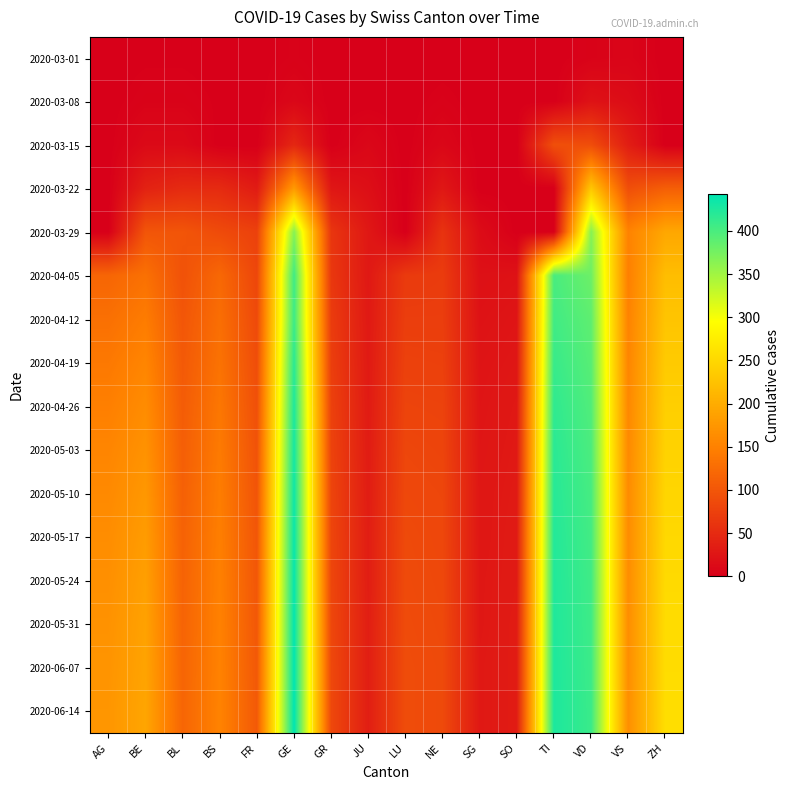

Reading right to left, extract all data points from this chart.

2020-03-01: ZH=0	VS=6	VD=4	TI=0	SO=0	SG=0	NE=0	LU=0	JU=0	GR=0	GE=3	FR=0	BS=0	BL=1	BE=1	AG=0
2020-03-08: ZH=0	VS=15	VD=22	TI=0	SO=0	SG=0	NE=3	LU=0	JU=0	GR=0	GE=9	FR=0	BS=1	BL=4	BE=4	AG=0
2020-03-15: ZH=0	VS=35	VD=90	TI=92	SO=0	SG=0	NE=9	LU=0	JU=9	GR=0	GE=46	FR=0	BS=0	BL=12	BE=12	AG=0
2020-03-22: ZH=110	VS=91	VD=231	TI=0	SO=0	SG=0	NE=28	LU=0	JU=18	GR=27	GE=179	FR=32	BS=50	BL=50	BE=40	AG=0
2020-03-29: ZH=194	VS=152	VD=365	TI=0	SO=0	SG=15	NE=60	LU=0	JU=28	GR=63	GE=365	FR=76	BS=87	BL=99	BE=99	AG=0
2020-04-05: ZH=220	VS=148	VD=380	TI=400	SO=22	SG=20	NE=70	LU=68	JU=29	GR=65	GE=406	FR=82	BS=121	BL=95	BE=131	AG=118
2020-04-12: ZH=228	VS=152	VD=388	TI=405	SO=25	SG=22	NE=72	LU=72	JU=30	GR=70	GE=408	FR=86	BS=128	BL=100	BE=144	AG=130
2020-04-19: ZH=235	VS=155	VD=392	TI=410	SO=27	SG=24	NE=75	LU=76	JU=31	GR=73	GE=418	FR=90	BS=133	BL=104	BE=155	AG=140
2020-04-26: ZH=240	VS=158	VD=396	TI=415	SO=29	SG=25	NE=78	LU=79	JU=32	GR=76	GE=425	FR=93	BS=138	BL=107	BE=163	AG=148
2020-05-03: ZH=244	VS=160	VD=399	TI=418	SO=30	SG=26	NE=80	LU=82	JU=33	GR=78	GE=430	FR=96	BS=142	BL=110	BE=170	AG=155
2020-05-10: ZH=248	VS=162	VD=402	TI=420	SO=31	SG=27	NE=82	LU=84	JU=34	GR=80	GE=434	FR=98	BS=145	BL=112	BE=176	AG=160
2020-05-17: ZH=251	VS=163	VD=404	TI=422	SO=32	SG=27	NE=83	LU=86	JU=35	GR=81	GE=437	FR=100	BS=147	BL=114	BE=181	AG=164
2020-05-24: ZH=253	VS=164	VD=406	TI=423	SO=32	SG=28	NE=84	LU=87	JU=35	GR=82	GE=439	FR=101	BS=149	BL=115	BE=185	AG=167
2020-05-31: ZH=255	VS=165	VD=407	TI=424	SO=33	SG=28	NE=85	LU=88	JU=36	GR=83	GE=441	FR=102	BS=150	BL=116	BE=188	AG=170
2020-06-07: ZH=256	VS=165	VD=408	TI=425	SO=33	SG=29	NE=86	LU=89	JU=36	GR=84	GE=442	FR=103	BS=151	BL=117	BE=190	AG=172
2020-06-14: ZH=257	VS=166	VD=409	TI=426	SO=33	SG=29	NE=86	LU=89	JU=36	GR=84	GE=443	FR=104	BS=152	BL=118	BE=192	AG=174